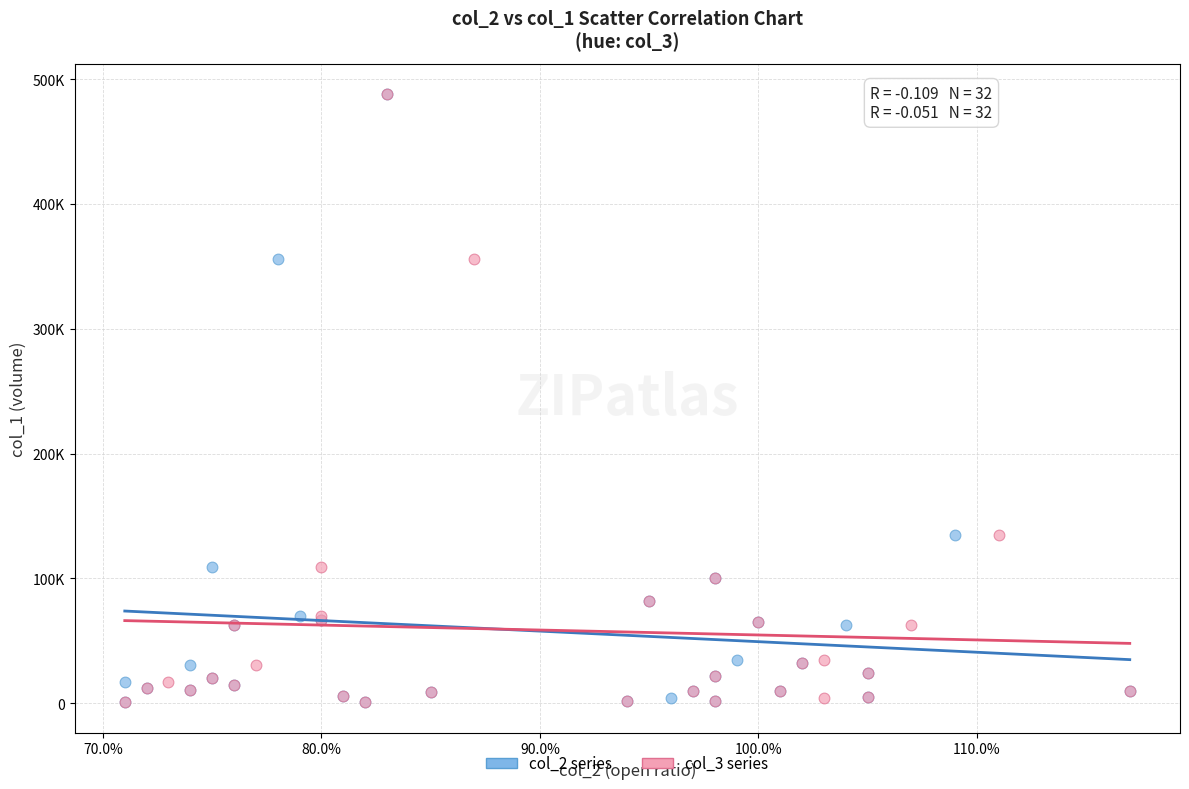

What are all the series names shown in the legend?

col_2 series, col_3 series